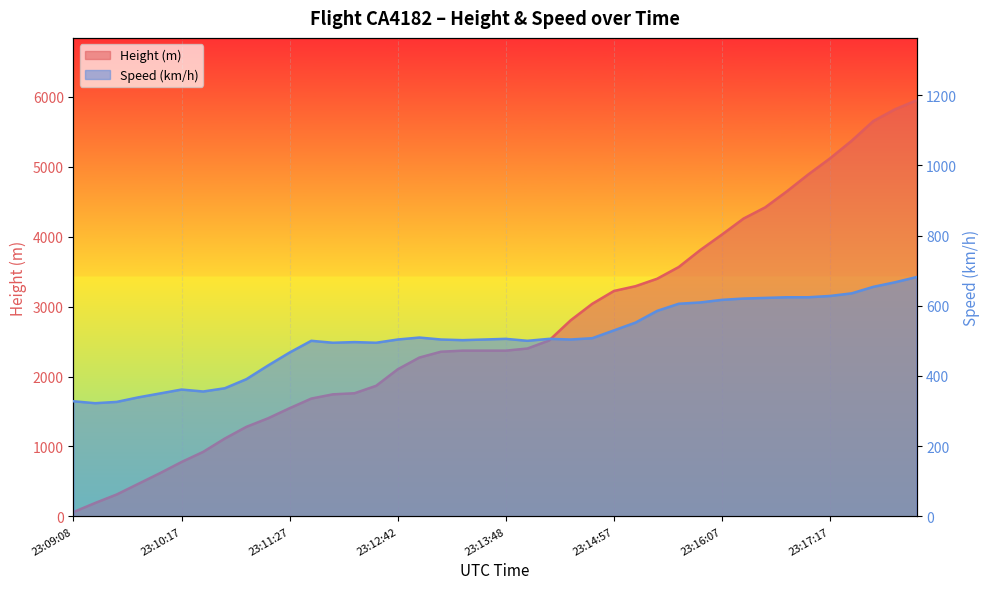

Rank the series by their average value, from highest to lowest.

Height, Speed